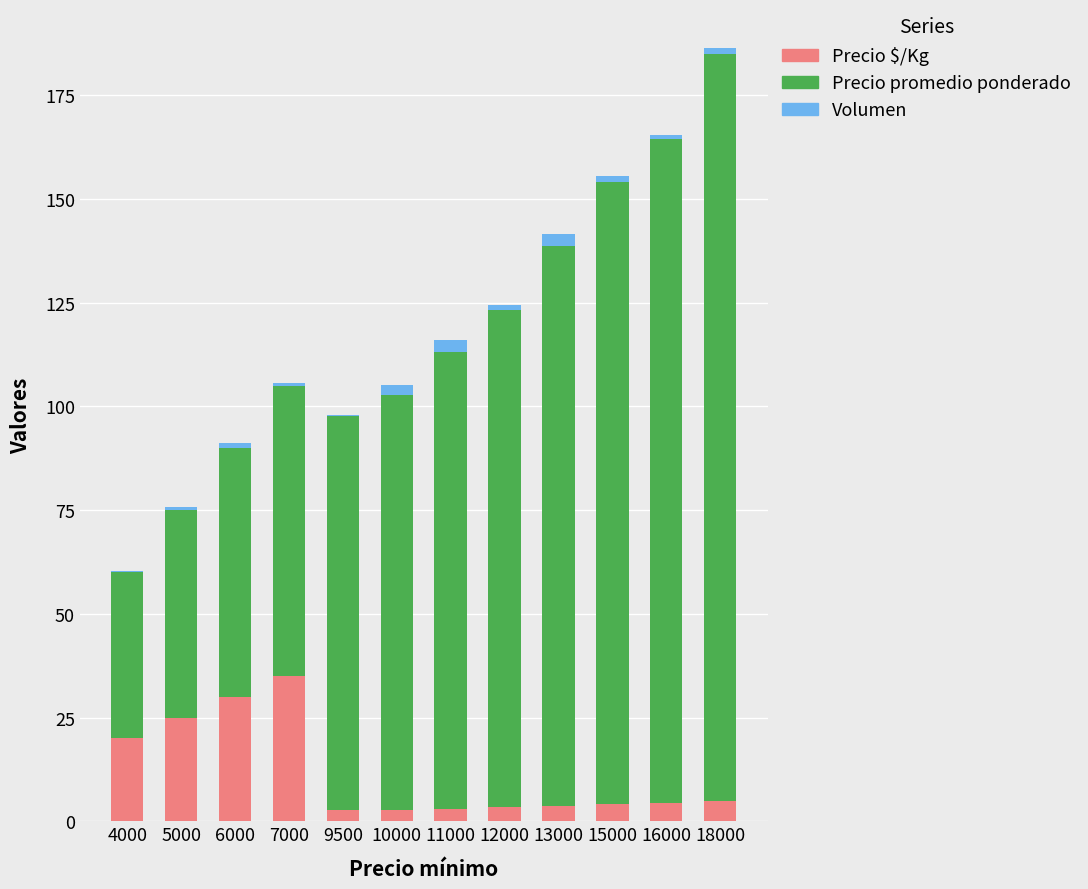

What is the highest value of the Precio $/Kg series?

35.0